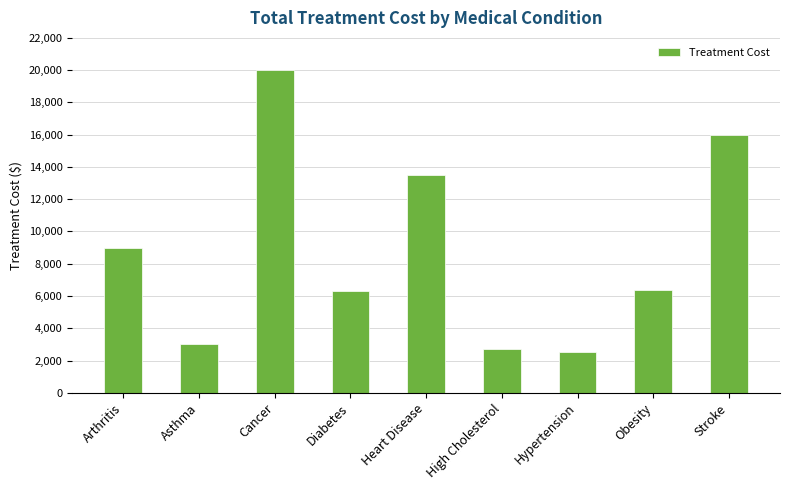

Reading right to left, what are all the values shown in this chart?

16000	6400	2500	2700	13500	6300	20000	3000	9000